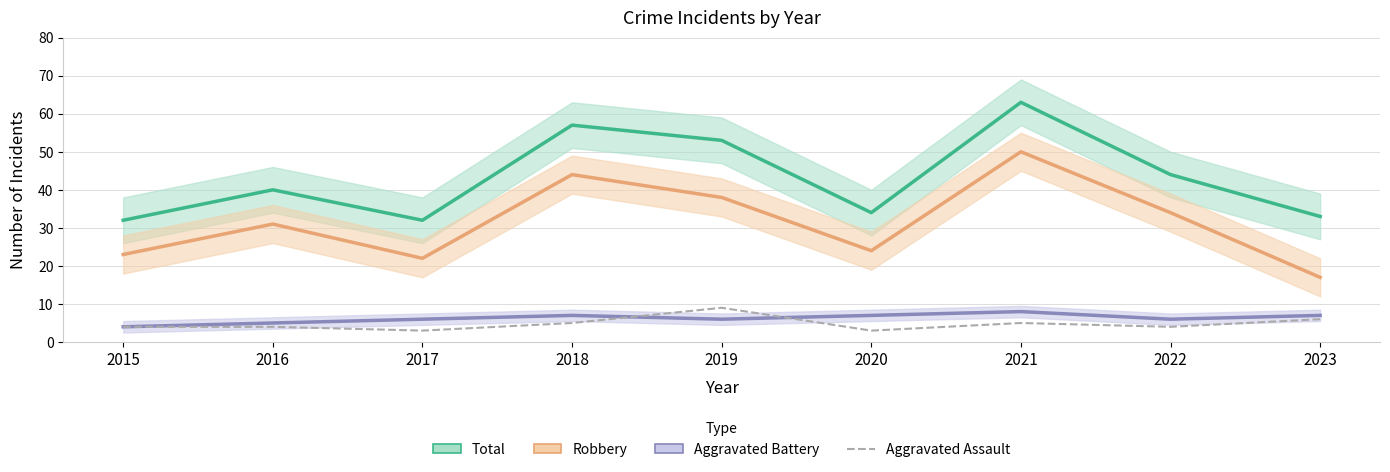

What is the value of the Aggravated Assault point at the 3rd from the left?

3